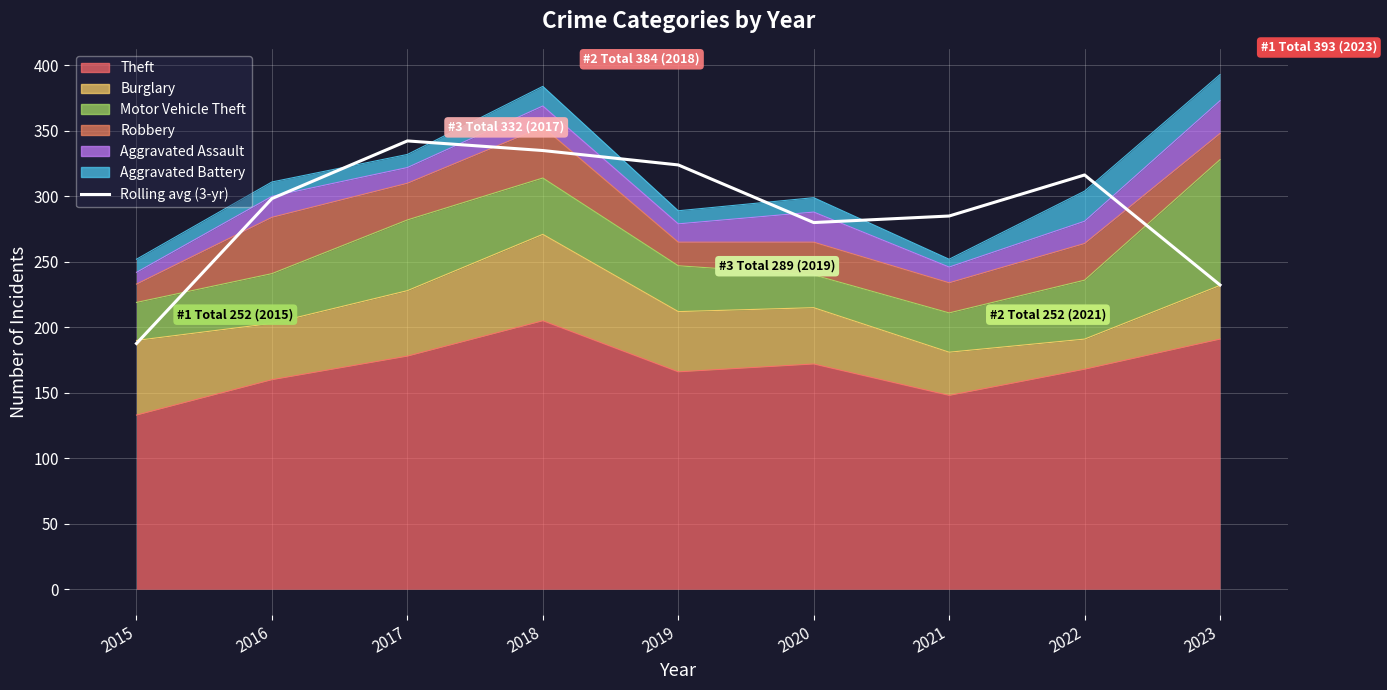

List the labels in order of value, largest first.

2017, 2018, 2019, 2022, 2016, 2021, 2020, 2023, 2015